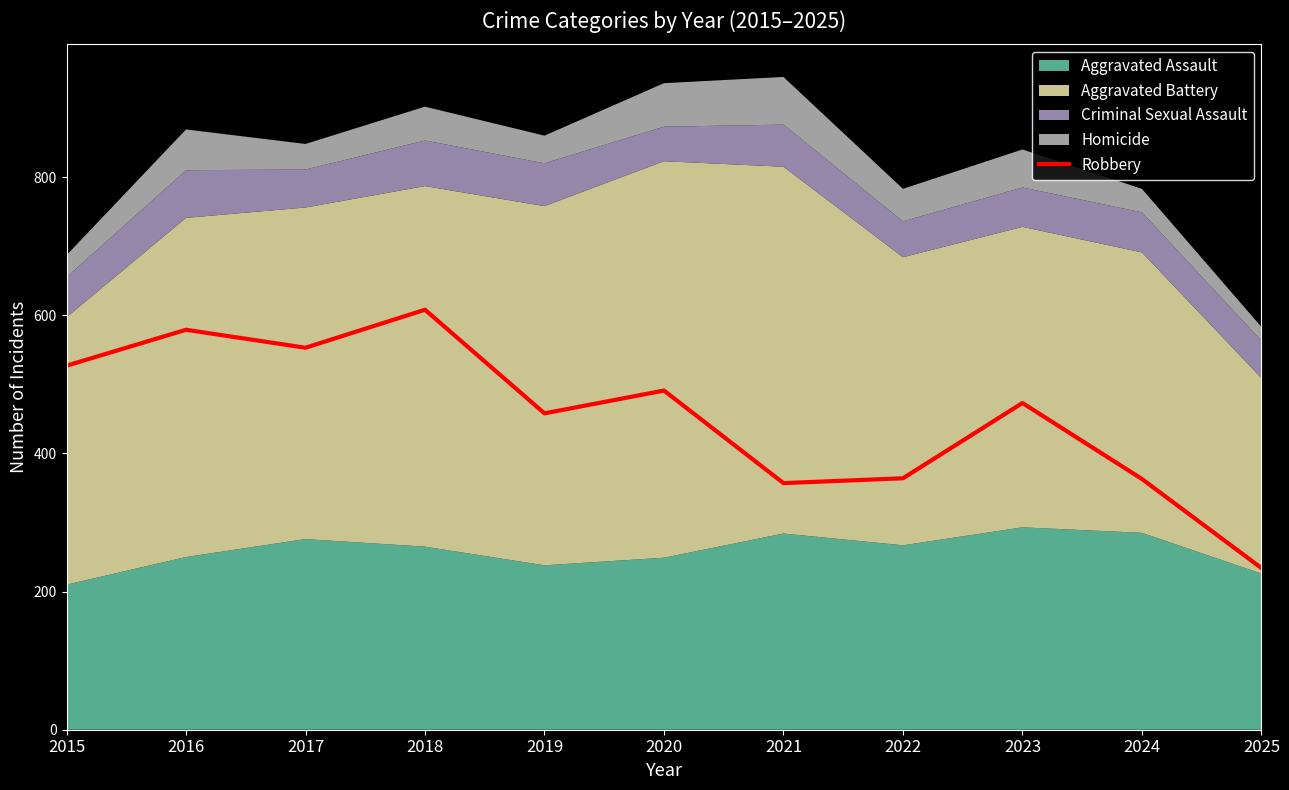

At which category does the chart reach its peak across all series?

2018